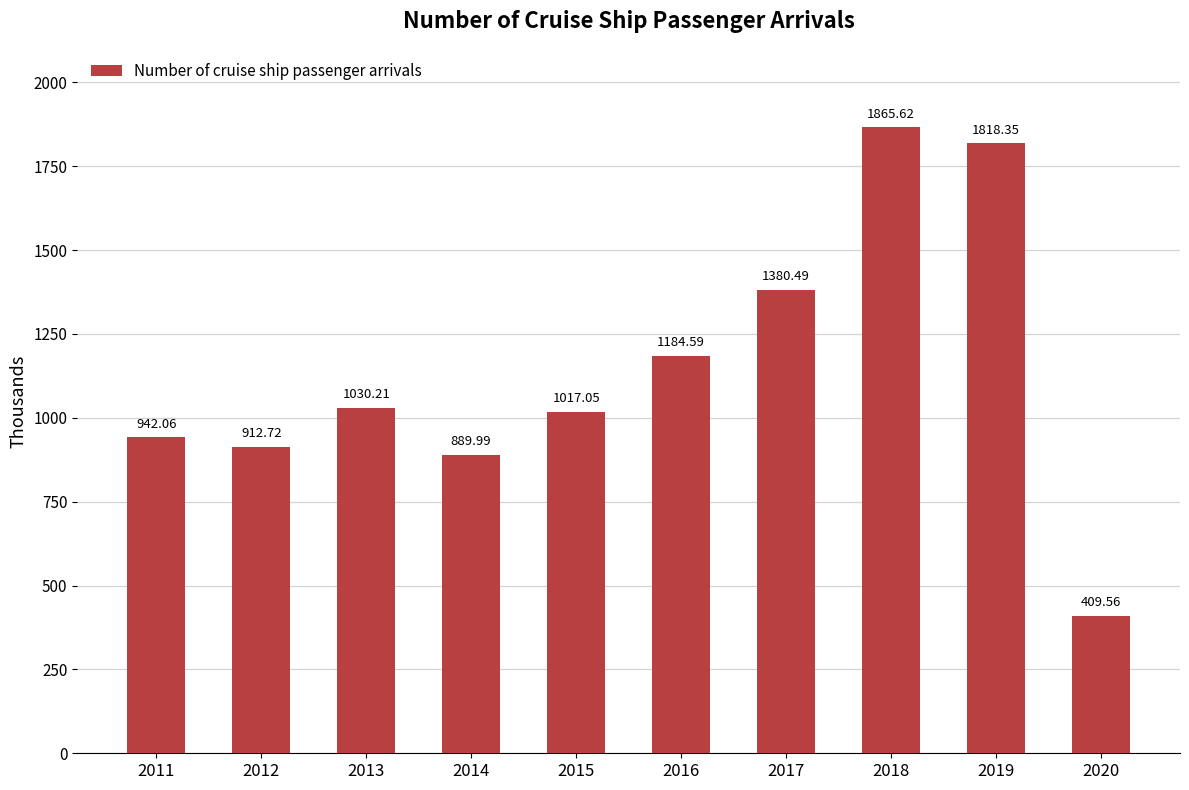

How many values exceed 1030?

5